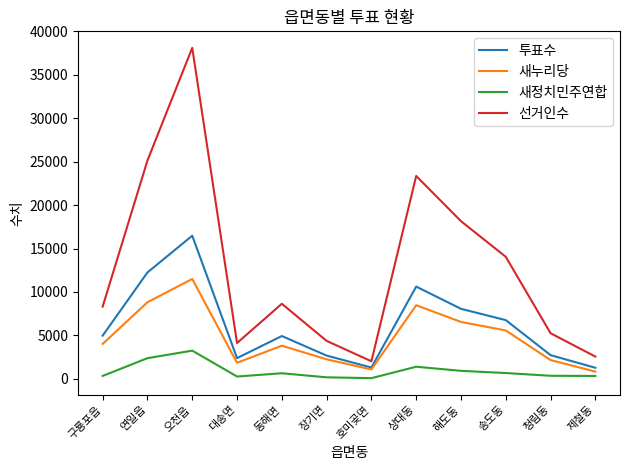

List the series in order of their peak value, highest first.

선거인수, 투표수, 새누리당, 새정치민주연합